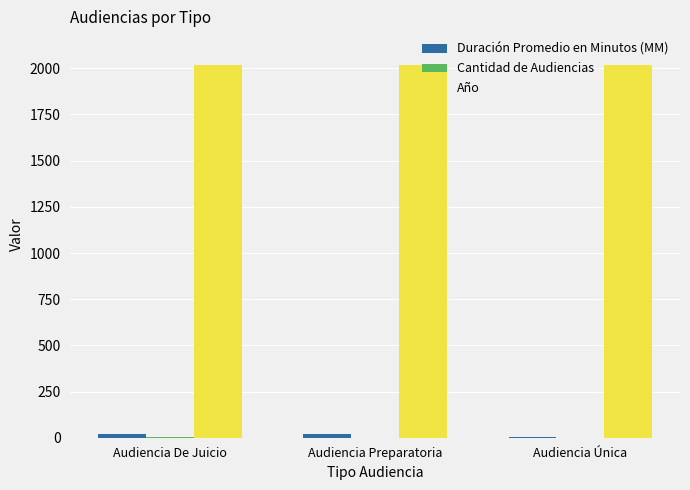

Which series has the largest total across all categories?

Año